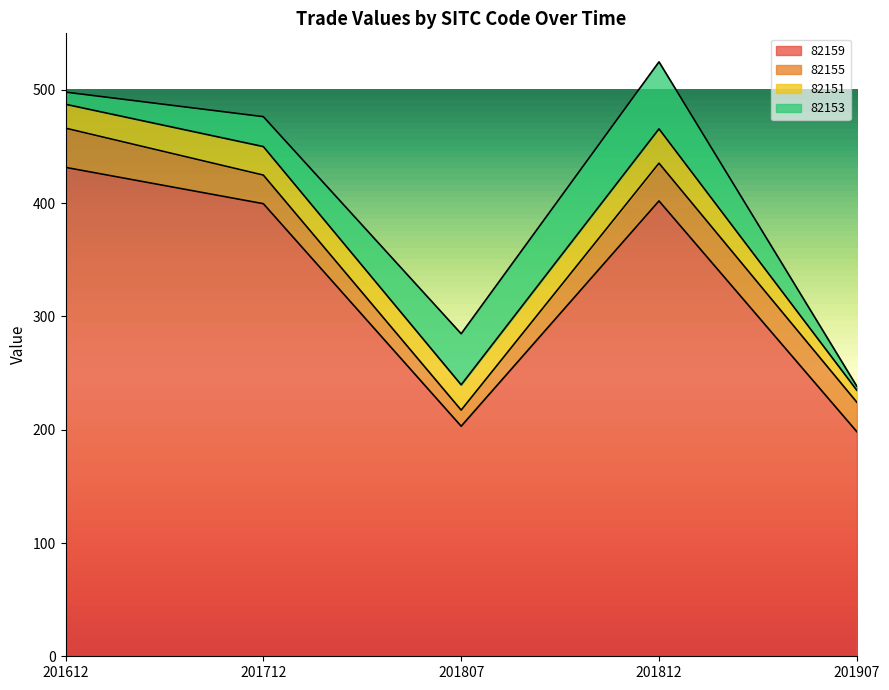

Is it true that 82153 equals 26.4 at 201712?

True